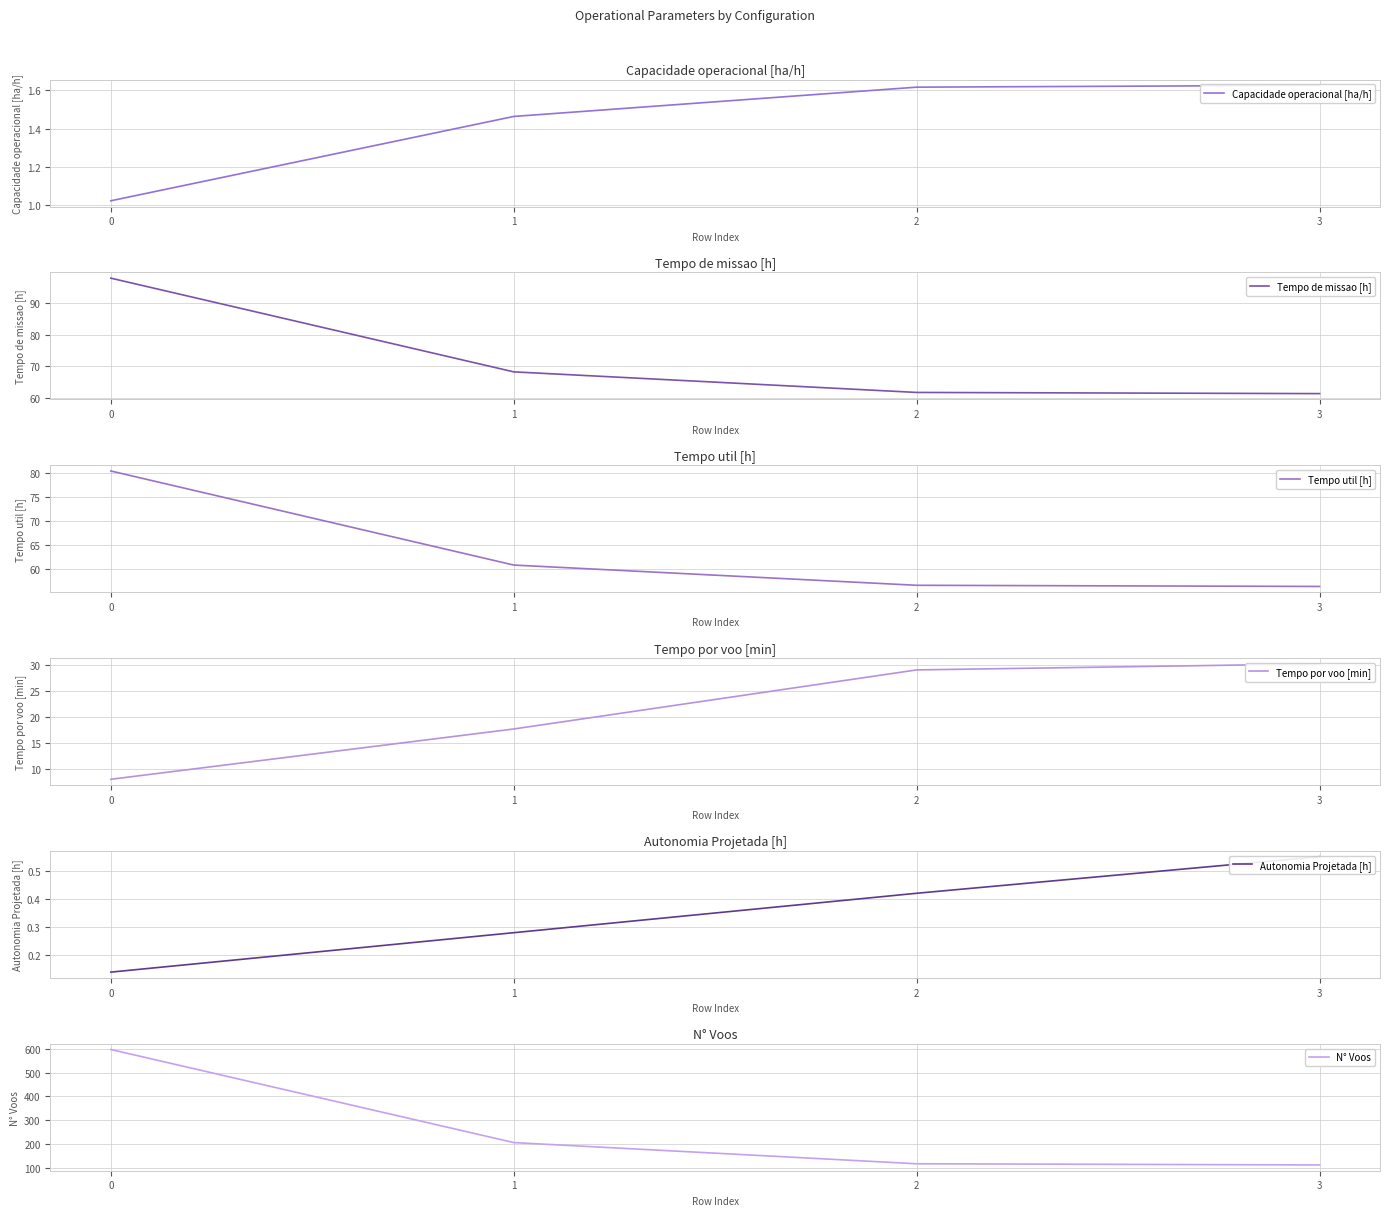

Reading left to right, extract all data points from this chart.

Capacidade operacional [ha/h]: 0=1.0	1=1.5	2=1.6	3=1.6
Tempo de missao [h]: 0=97.8	1=68.3	2=61.8	3=61.5
Tempo util [h]: 0=80.4	1=60.9	2=56.7	3=56.5
Tempo por voo [min]: 0=8.1	1=17.7	2=29.1	3=30.2
Autonomia Projetada [h]: 0=0.1	1=0.3	2=0.4	3=0.6
N° Voos: 0=597.0	1=206.0	2=117.0	3=112.0